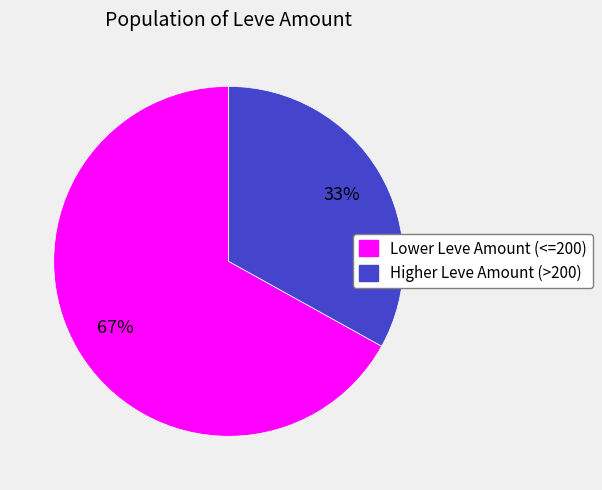

How many slices are in this pie chart?

2